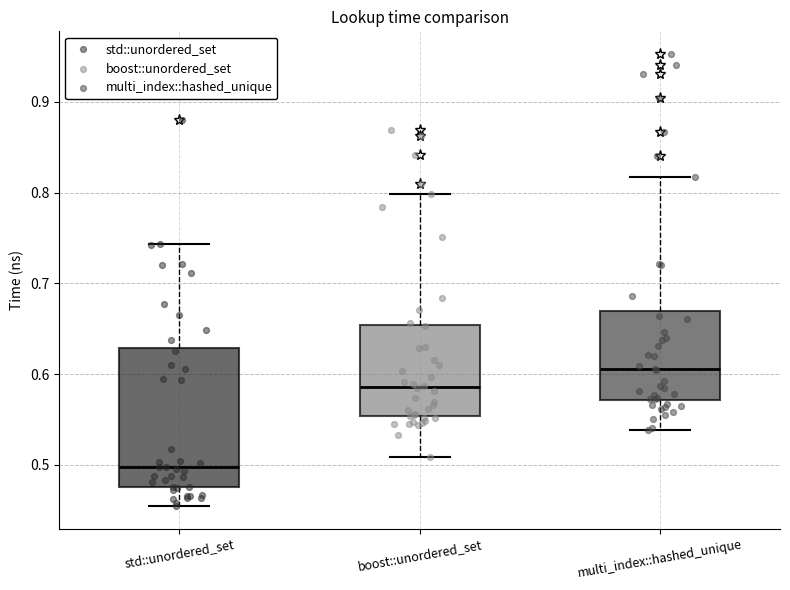

Reading left to right, transcribe this box plot: for each box, give where its median line is, the range the box spans, and where its two whiskers end, as read against the y-axis. The values are not printed on the chart, so give them approximately, as read against the axis.

std::unordered_set: median 0.50, box 0.48 to 0.63, whiskers 0.45 to 0.74
boost::unordered_set: median 0.59, box 0.55 to 0.65, whiskers 0.51 to 0.80
multi_index::hashed_unique: median 0.61, box 0.57 to 0.67, whiskers 0.54 to 0.82